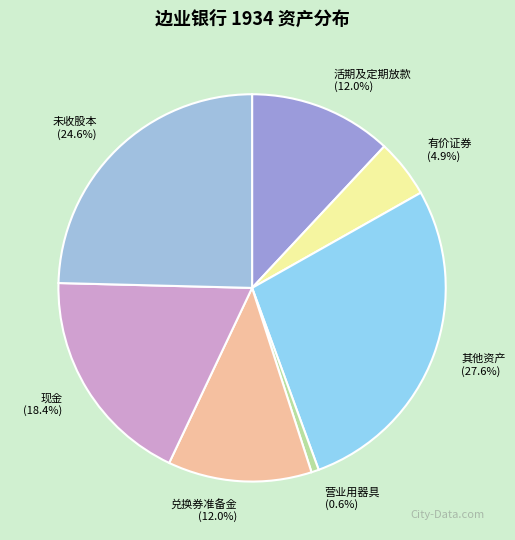

Approximately how many times larger is the value at 活期及定期放款 compared to 其他资产?

0.4